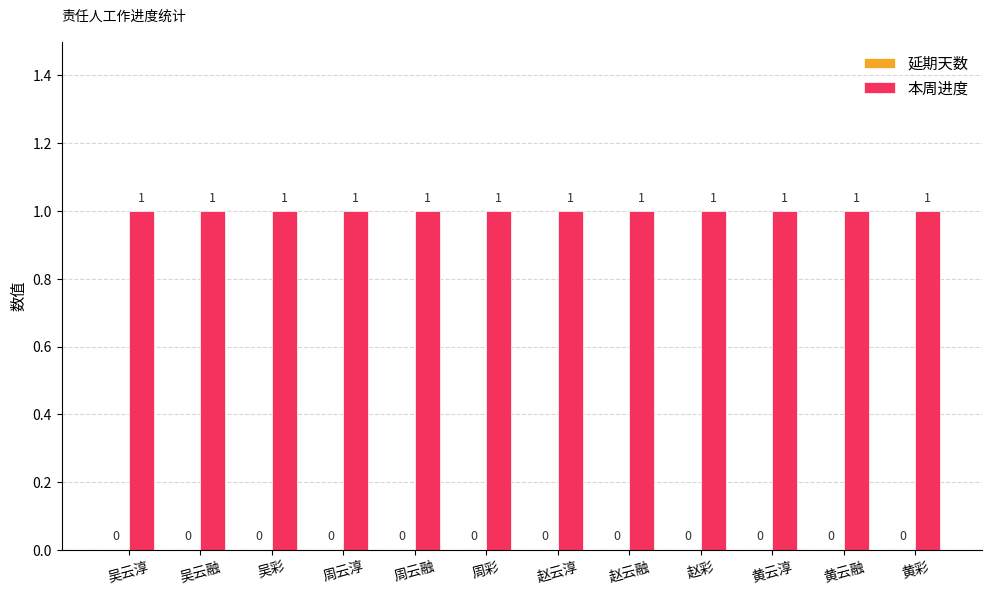

Which series has the largest range (max minus min)?

延期天数